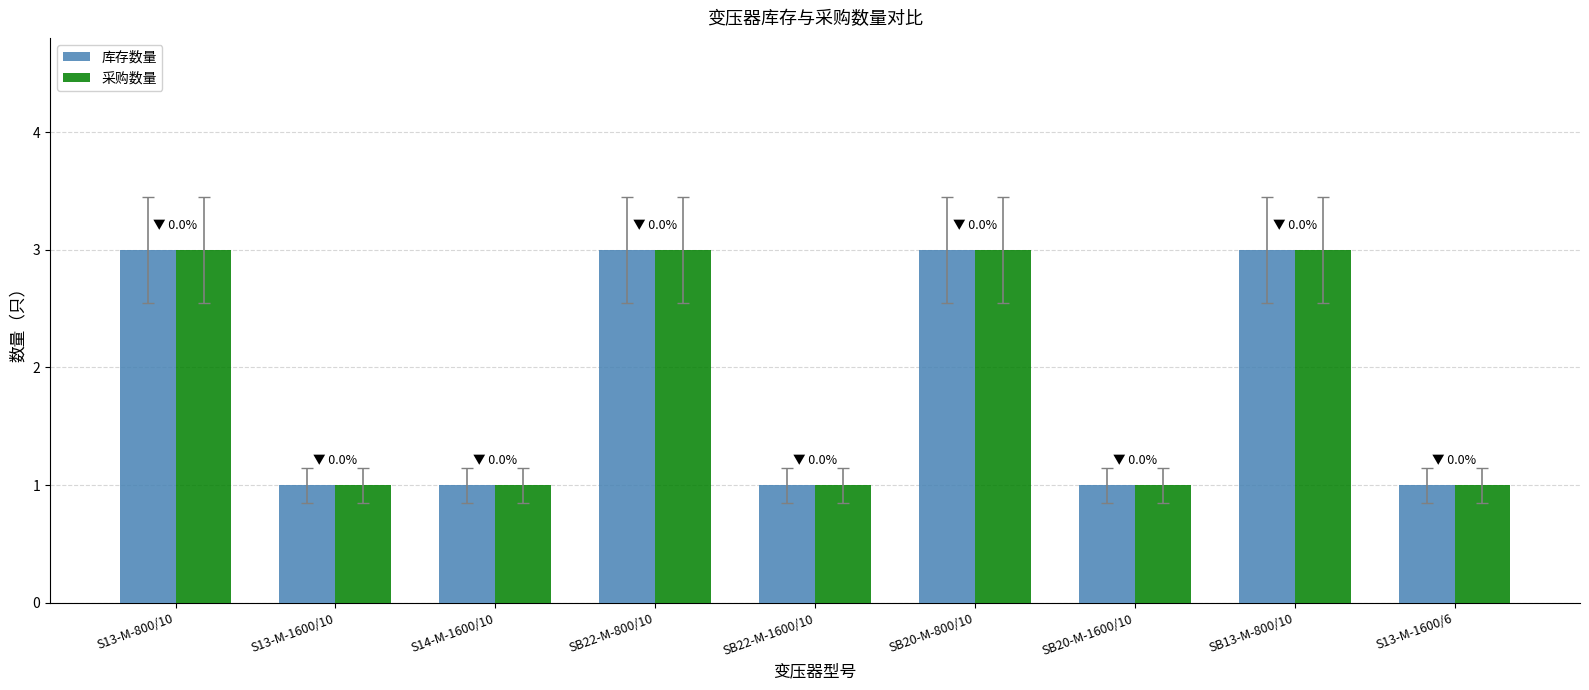

What is the maximum value shown in the chart?

3